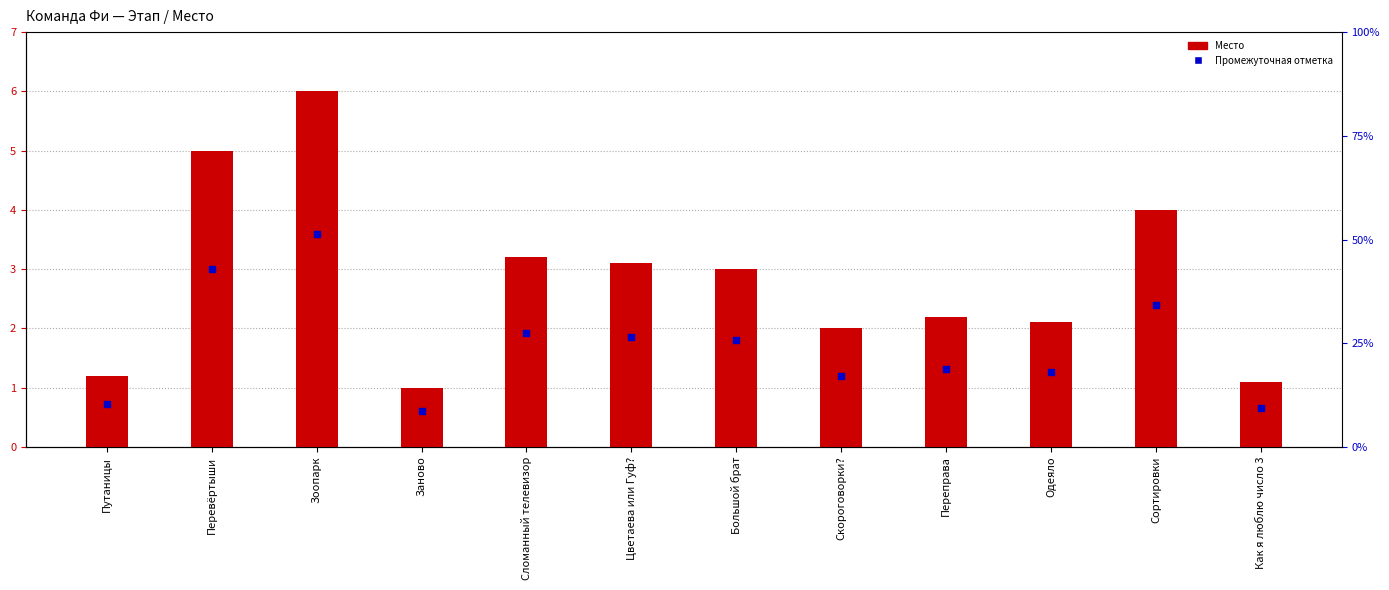

Which series contains the highest Y value?

Место